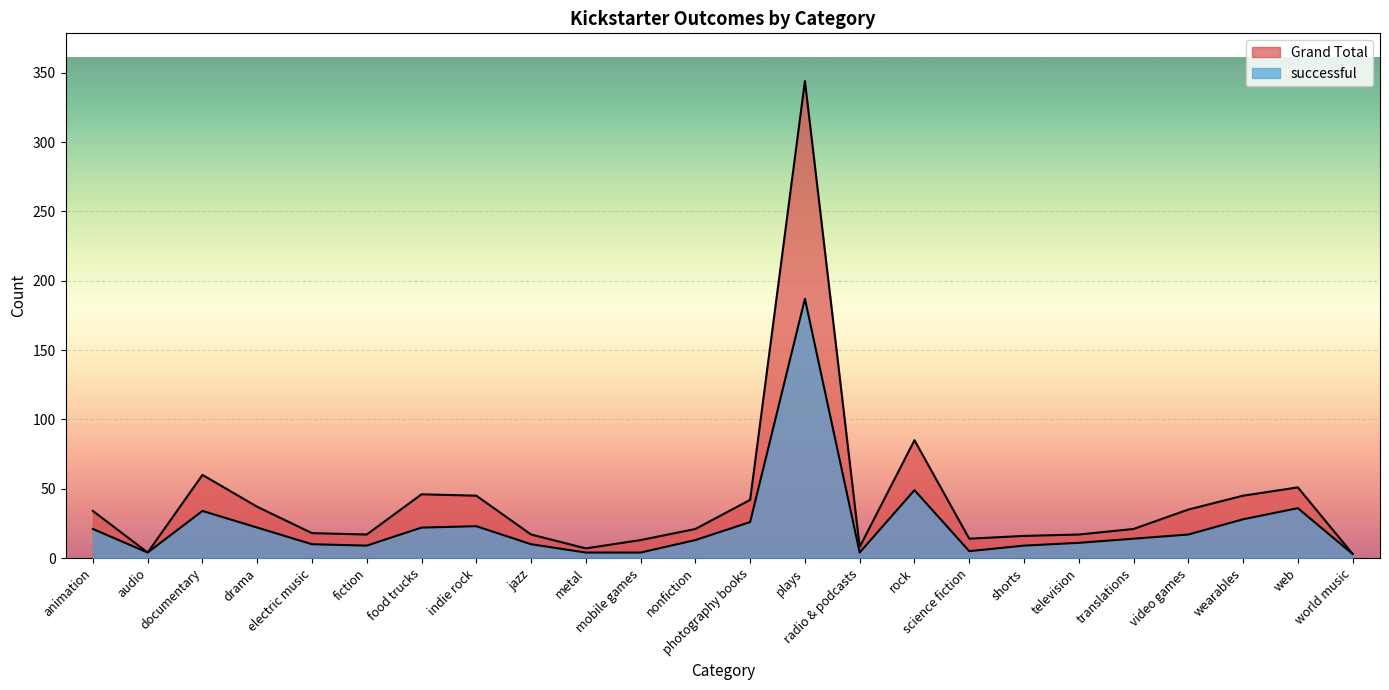

Which has a higher value, jazz or video games?

video games